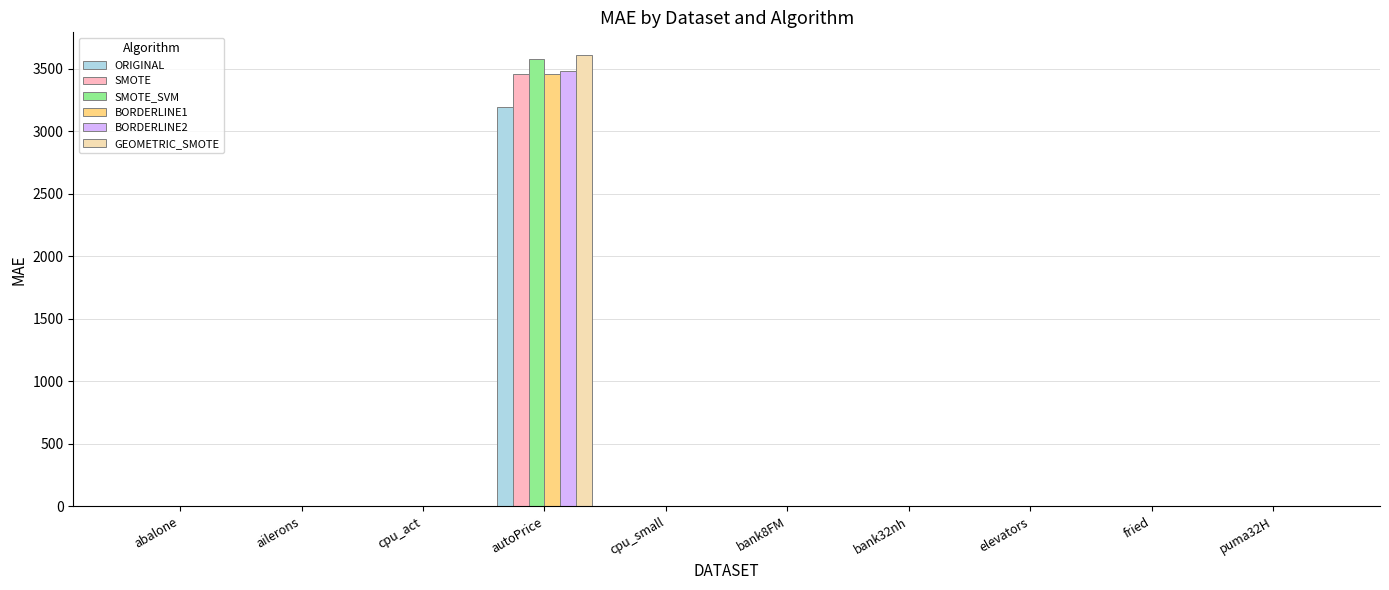

What is the sum of all ORIGINAL values?

3205.7